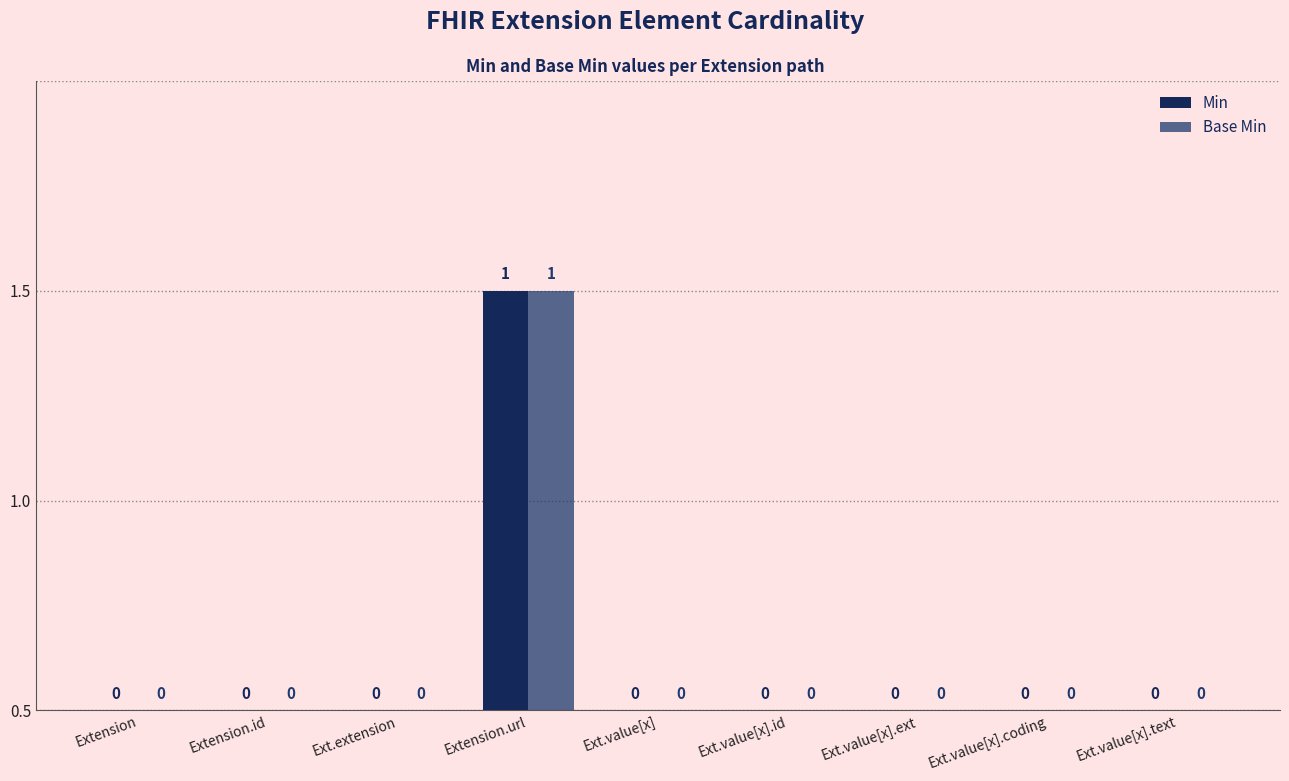

What is the label of the 9th bar from the left?

Ext.value[x].text